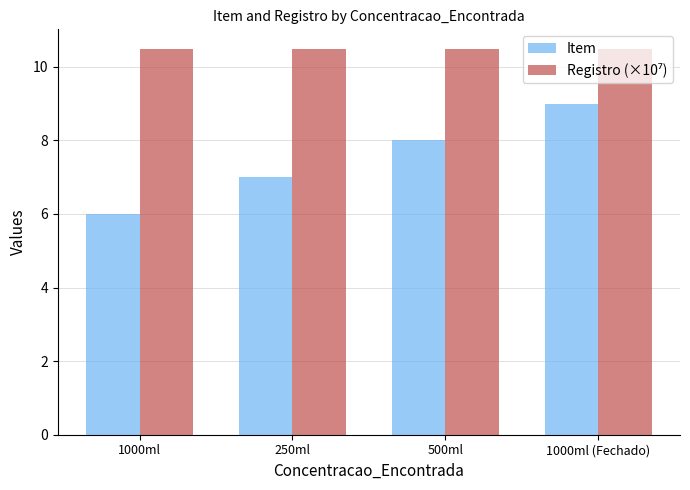

The value of Item at 1000ml (Fechado) is 2.2. True or false?

False